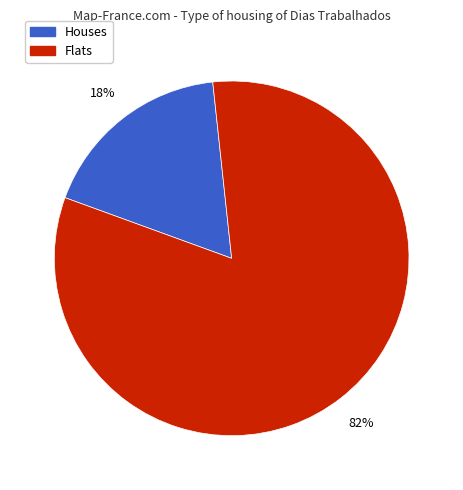

How many slices are in this pie chart?

2